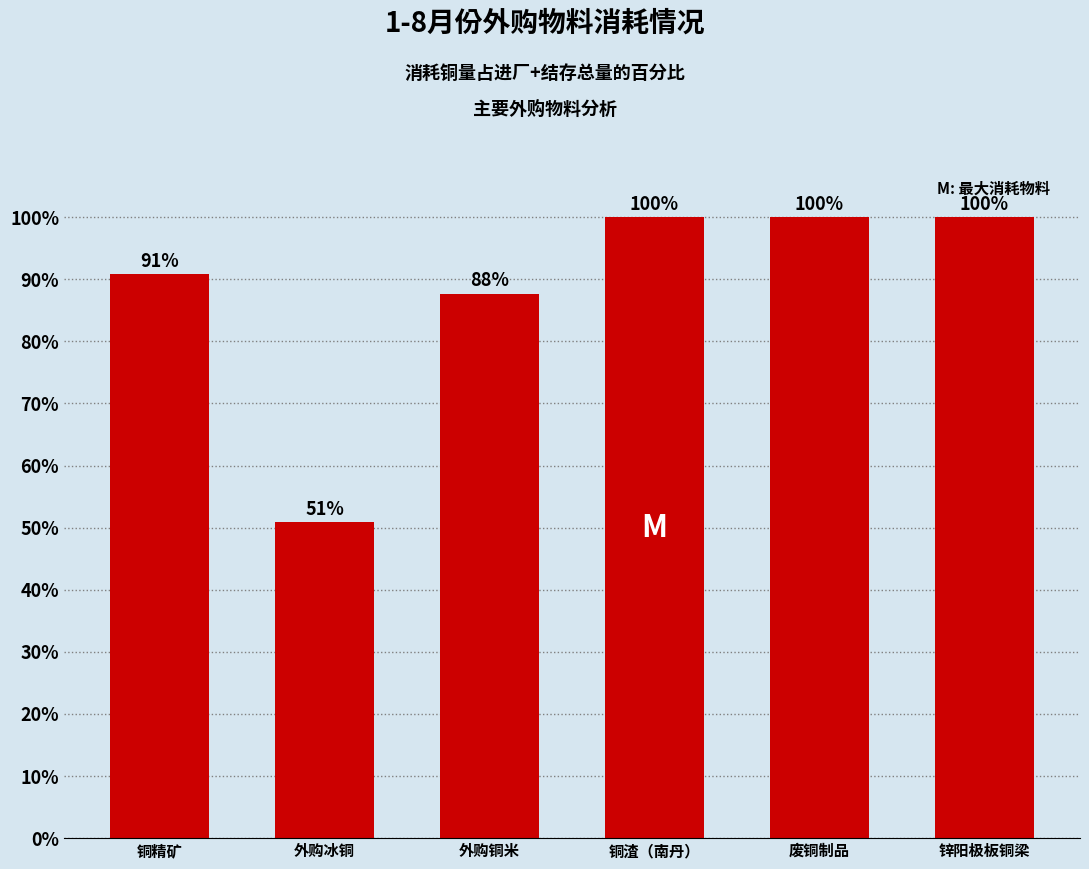

What is the greatest value displayed?

100.0